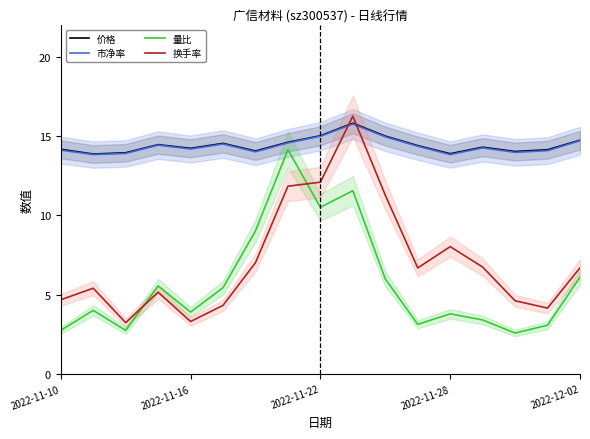

How many distinct data groups are displayed?

4